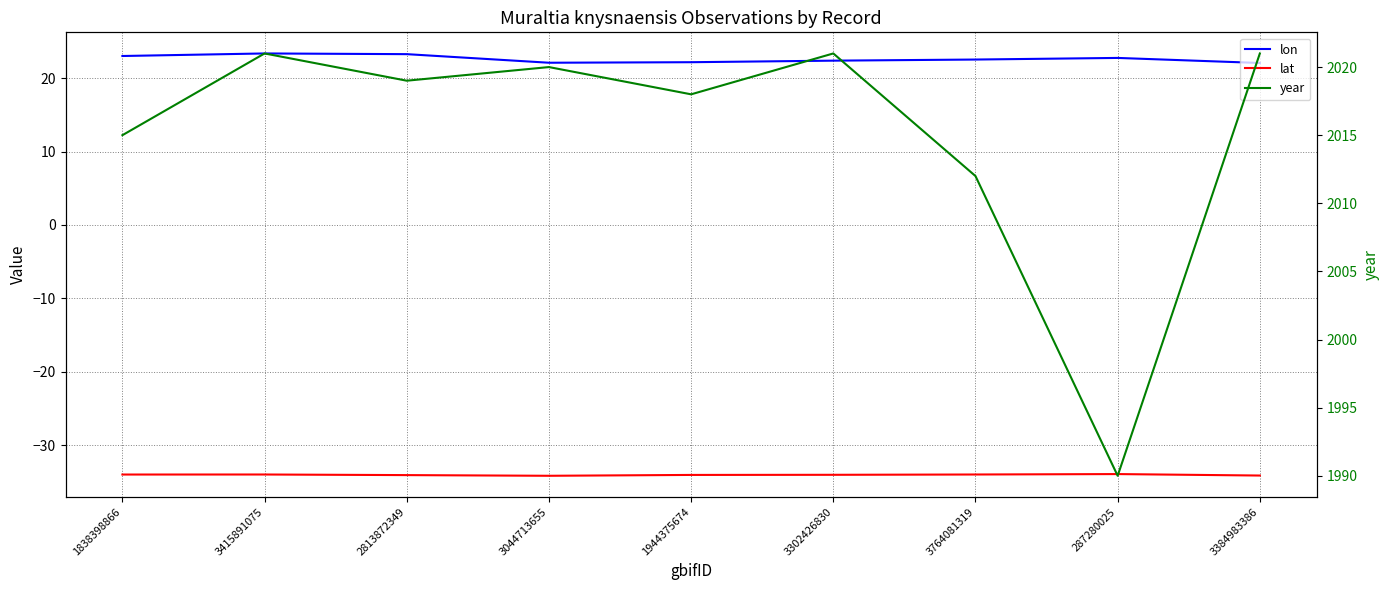

Which series has the largest total across all categories?

year